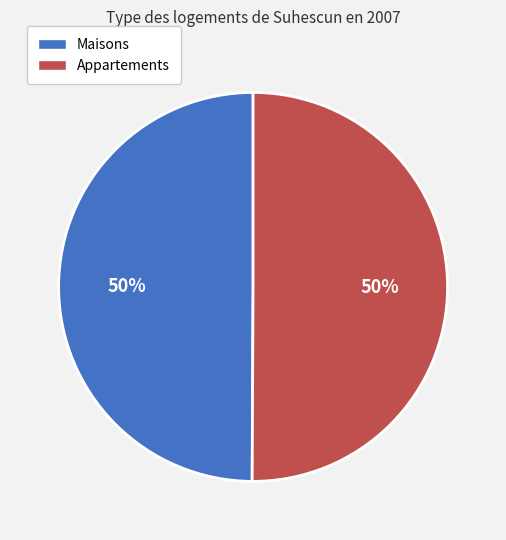

Do Maisons and Appartements together represent more than half of the pie?

Yes